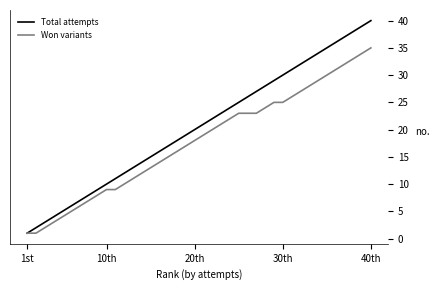

Rank the series by their maximum value, from highest to lowest.

Total attempts, Won variants